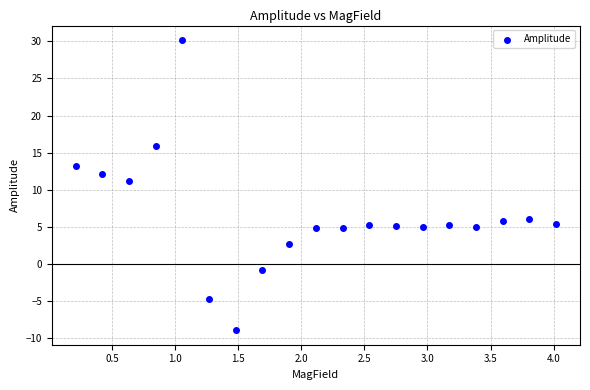

What Y value in the scatter plot is closest to 10?

11.2